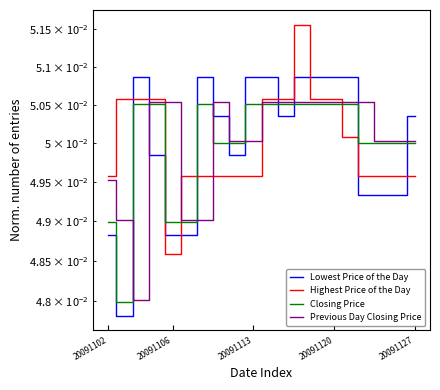

At which category is the sum across all series the highest?

12